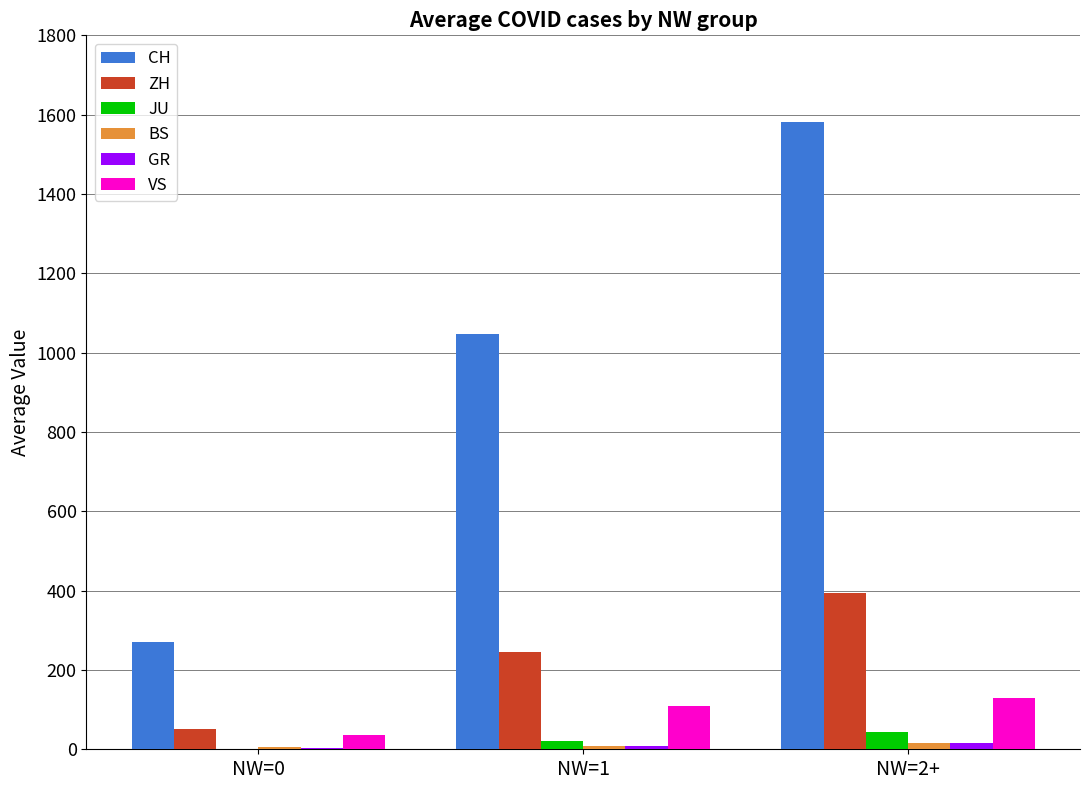

How many groups of bars are there?

3